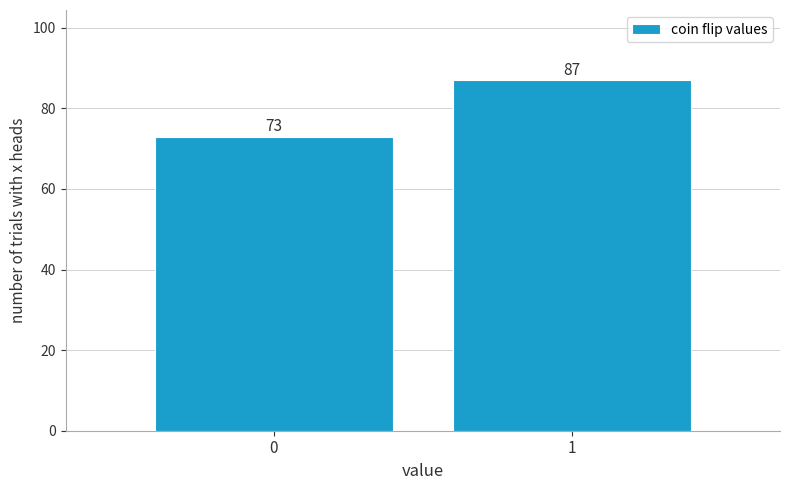

Reading right to left, what are all the values shown in this chart?

1=87	0=73